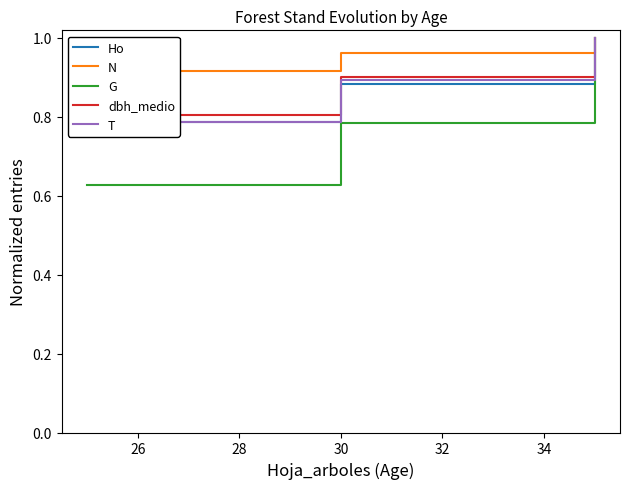

Count the G values in the range 0 to 1.

3